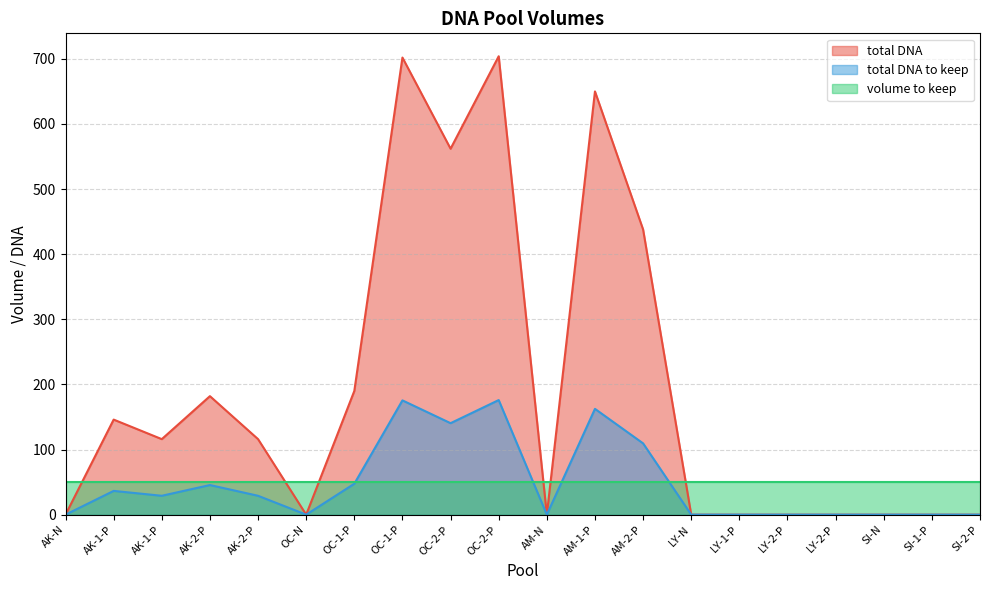

True or false: total DNA and total DNA to keep cross at least once.

False